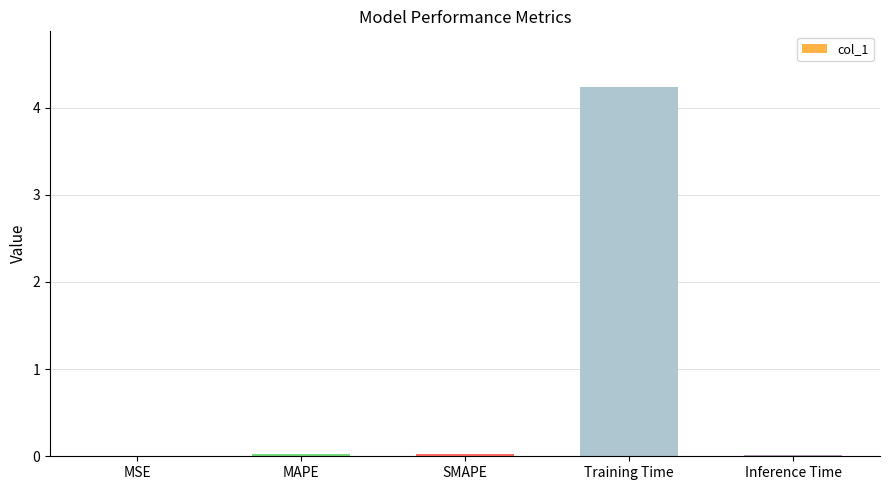

Does the chart contain stacked bars?

No